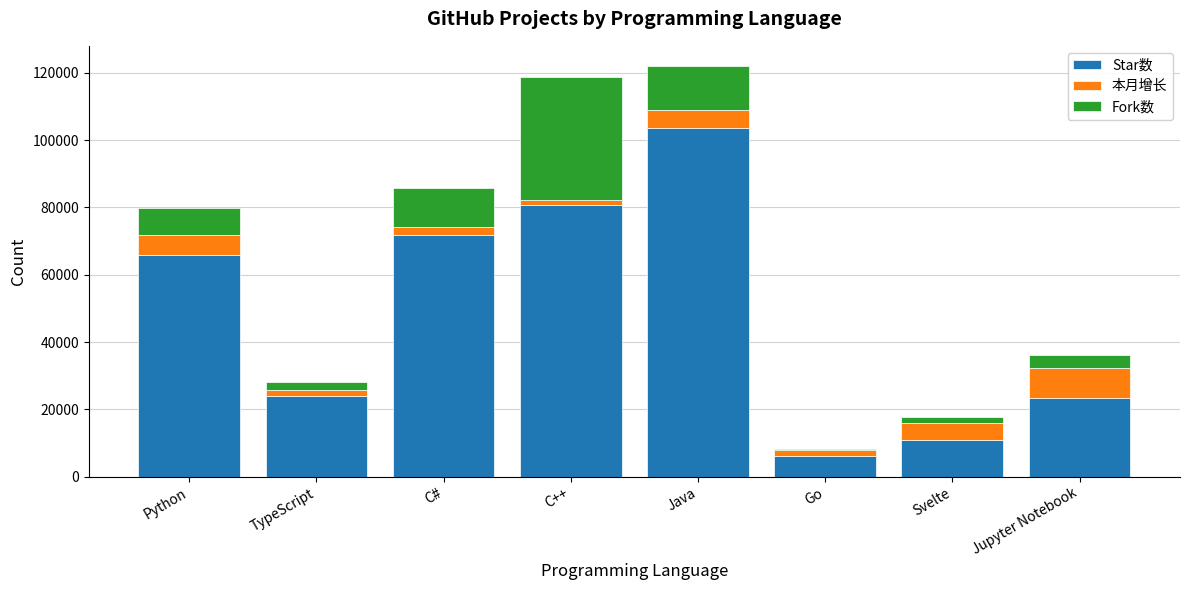

At which label is Star数 closest to 54920?

Python